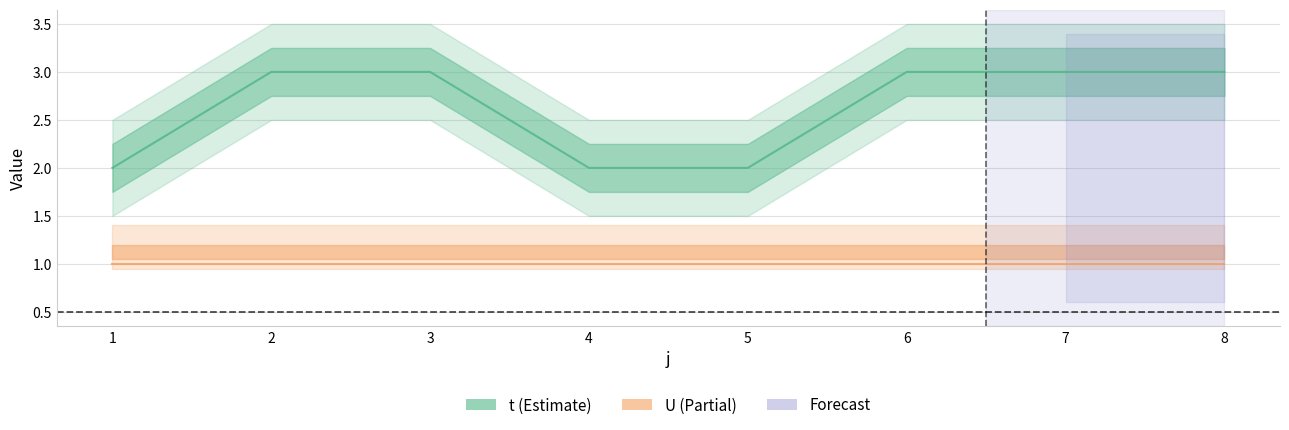

Between 4 and 7, which is larger?

7